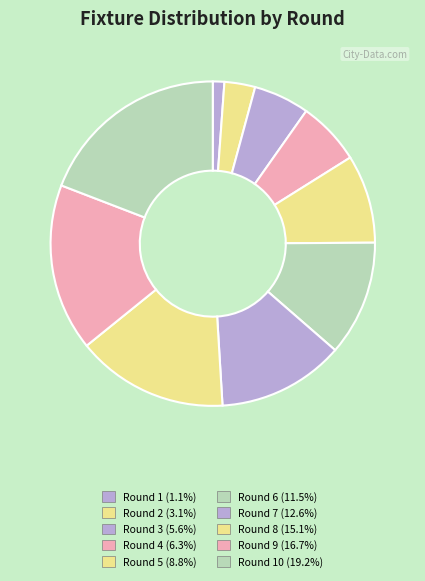

How many segments does this pie chart have?

10